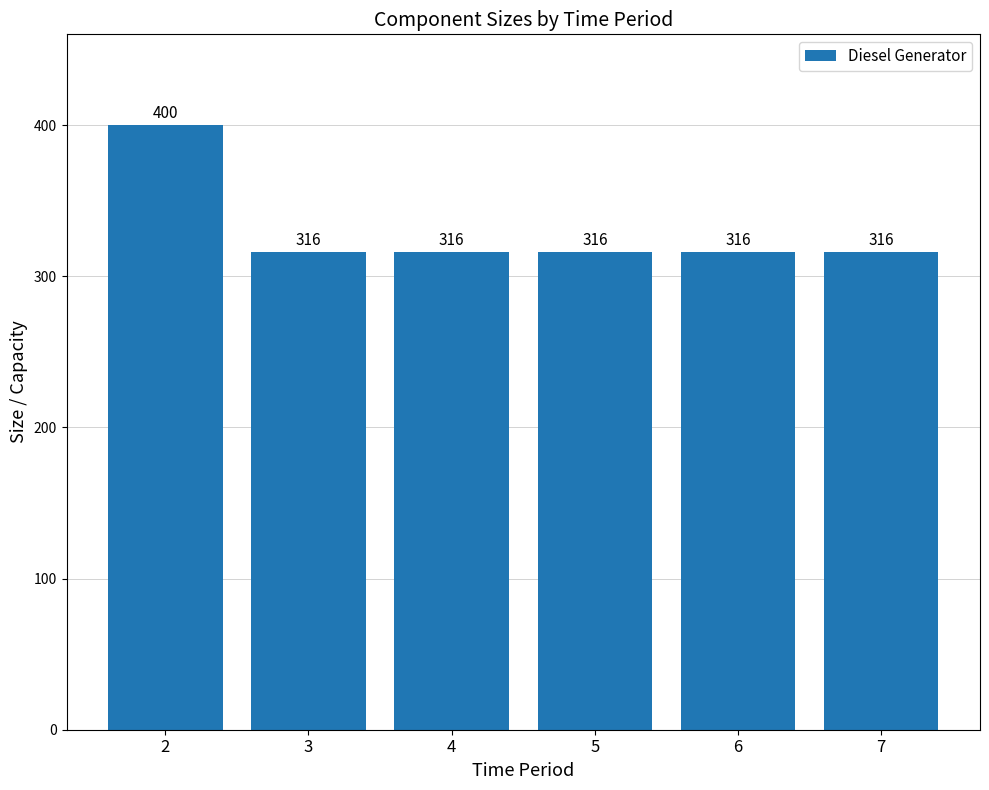

Does the chart contain any negative values?

No